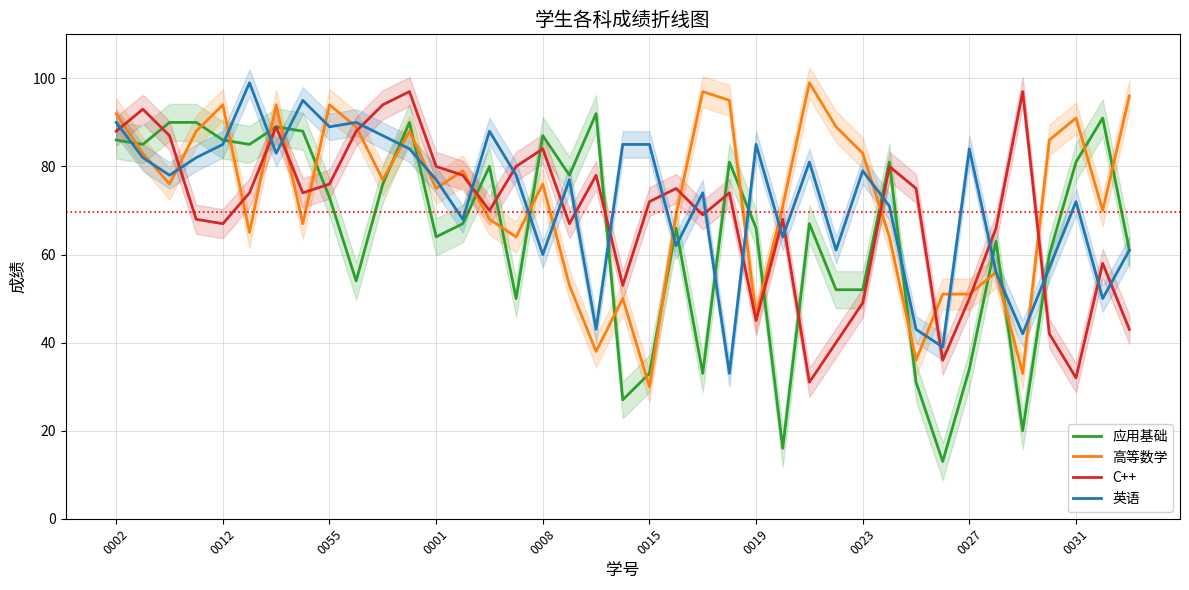

Reading left to right, list all the values displayed in this chart.

应用基础: 86	85	90	90	86	85	89	88	73	54	76	90	64	67	80	50	87	78	92	27	33	66	33	81	66	16	67	52	52	81	31	13	34	63	20	60	81	91	61
高等数学: 92	83	76	88	94	65	94	67	94	89	77	88	75	79	68	64	76	53	38	50	30	69	97	95	46	71	99	89	83	64	36	51	51	56	33	86	91	70	96
C++: 88	93	87	68	67	74	89	74	76	88	94	97	80	78	70	80	84	67	78	53	72	75	69	74	45	68	31	40	49	80	75	36	50	66	97	42	32	58	43
英语: 90	82	78	82	85	99	83	95	89	90	87	84	77	68	88	78	60	77	43	85	85	62	74	33	85	64	81	61	79	71	43	39	84	56	42	57	72	50	61